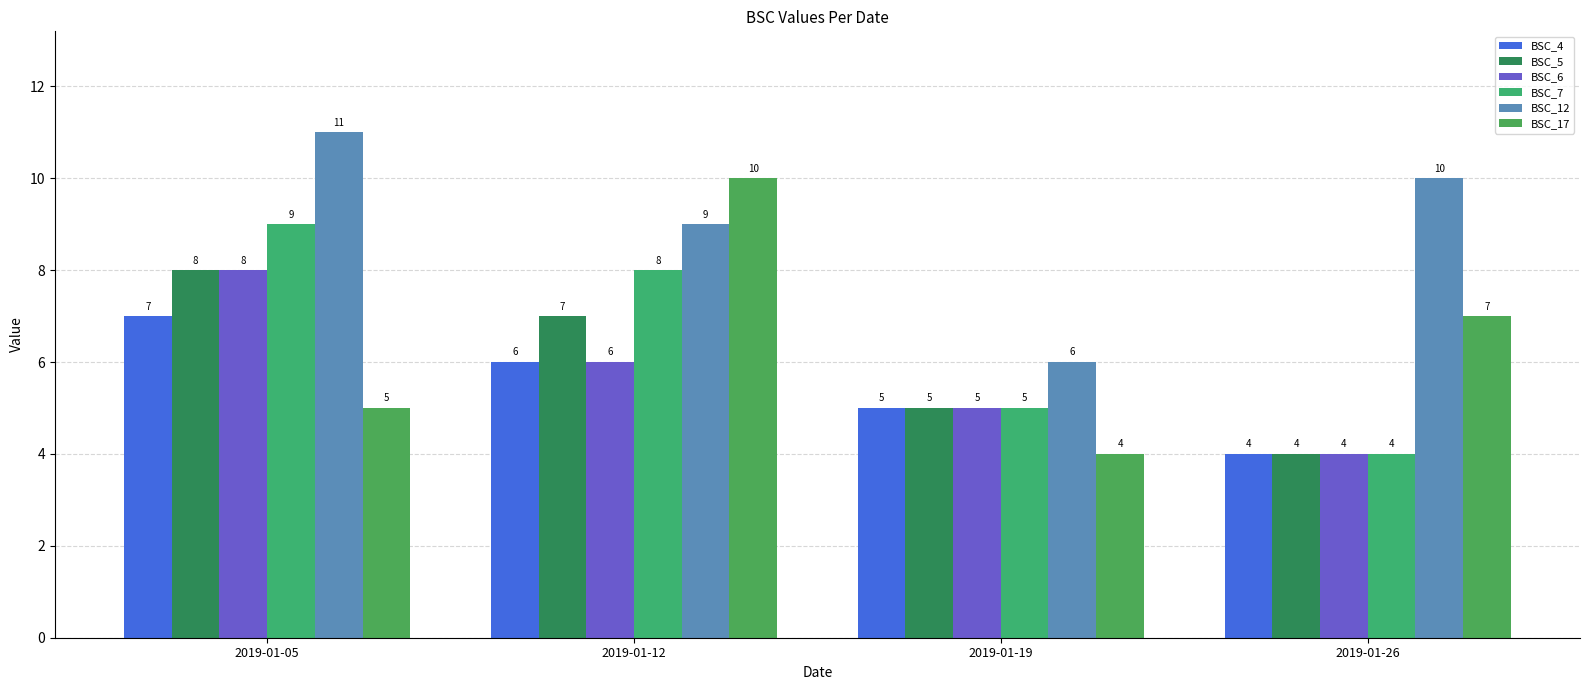

At how many categories does at least one series exceed 7?

3